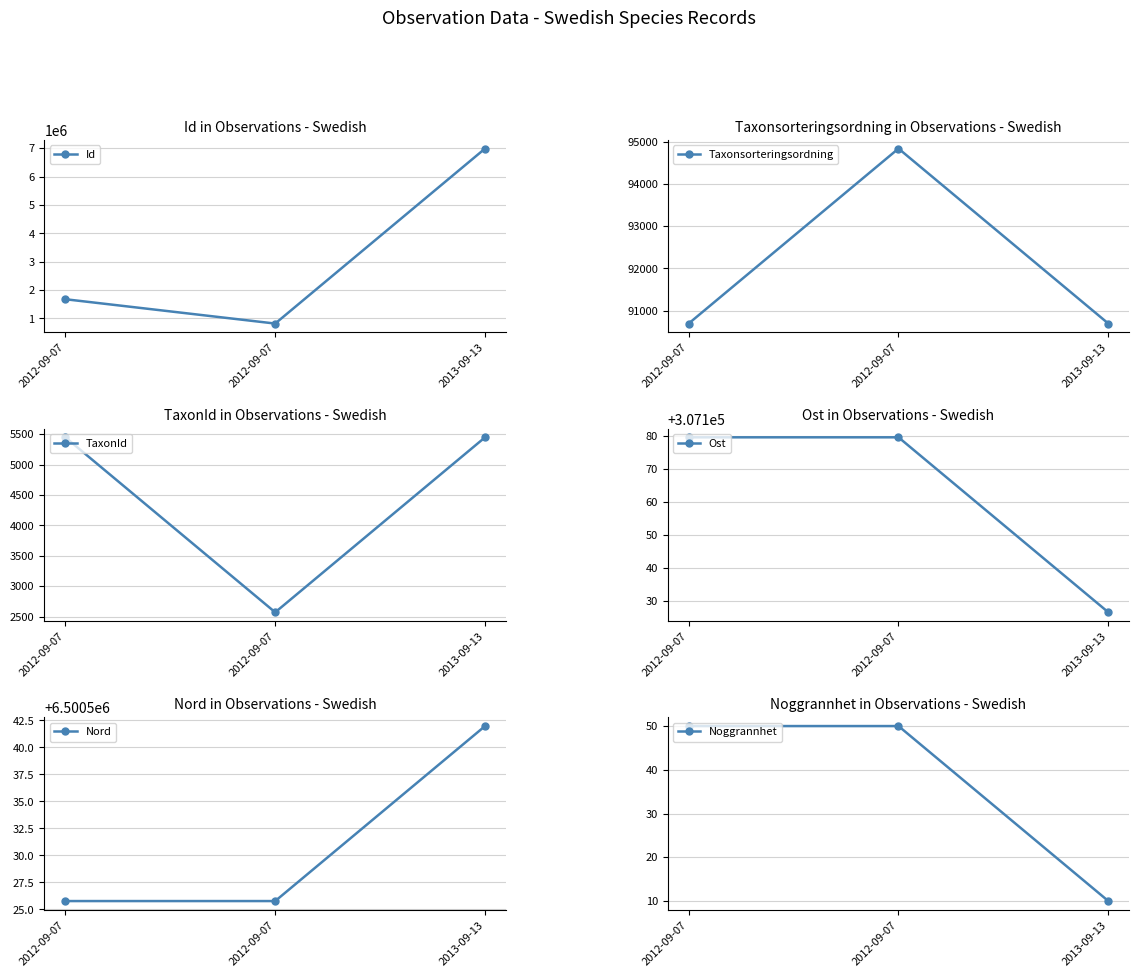

How many lines are shown in the chart?

6